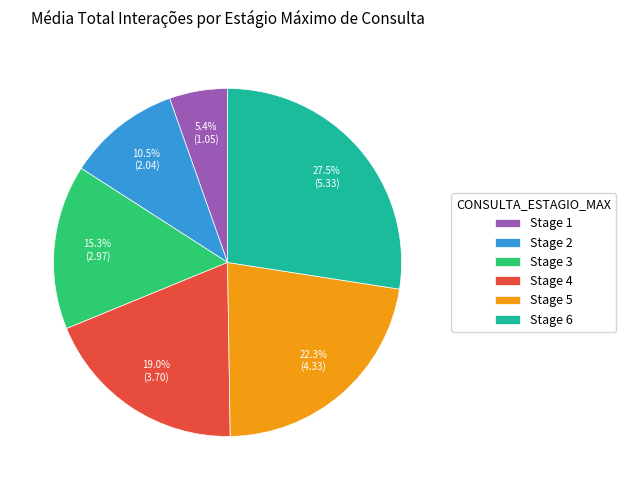

Does any single category account for the majority?

No